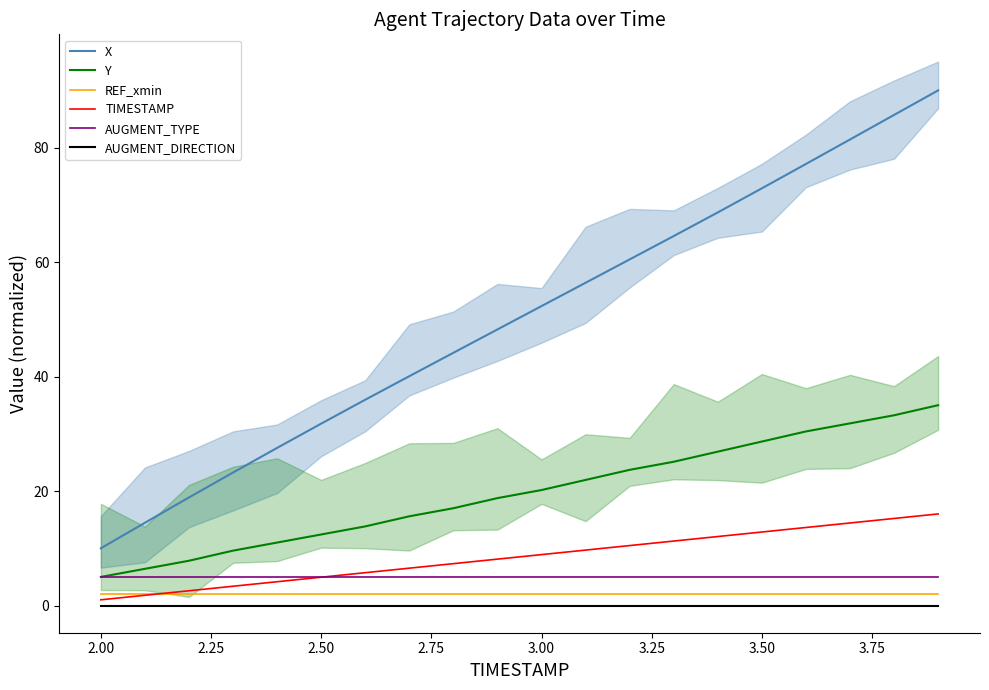

How many values in the Y series are below 20?

10